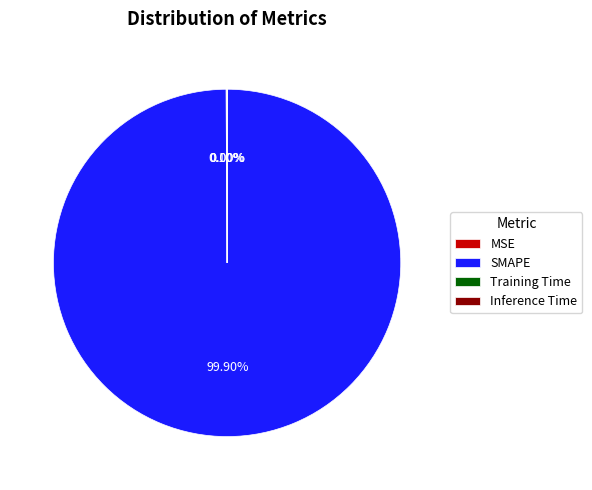

Is there a majority slice in this chart?

Yes